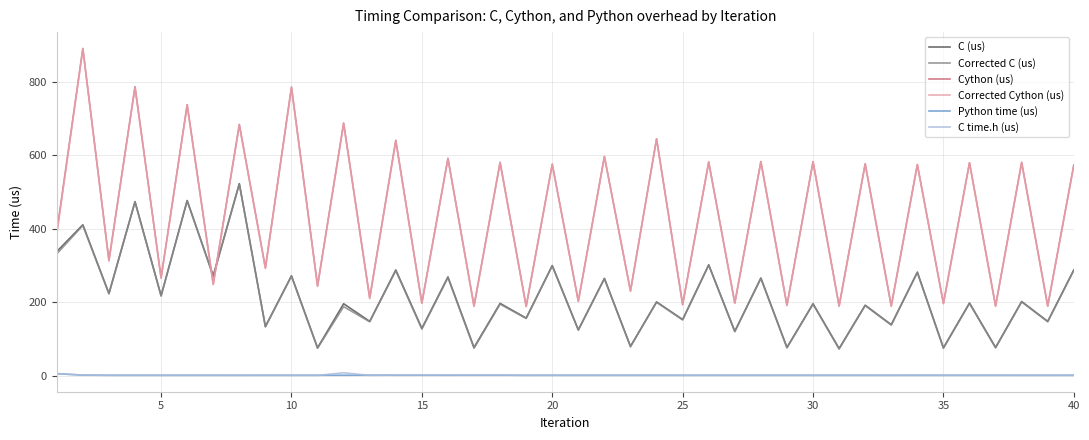

What is the highest value of the Corrected C (us) series?

522.0